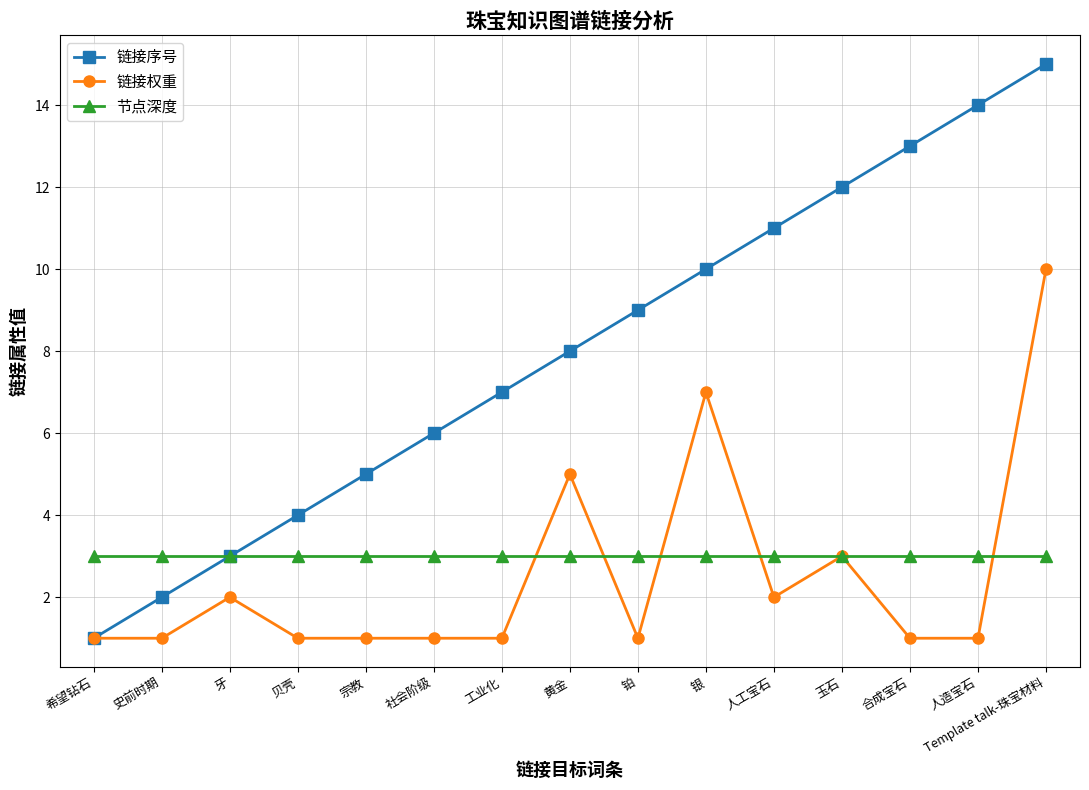

What is the average value of the 节点深度 series?

3